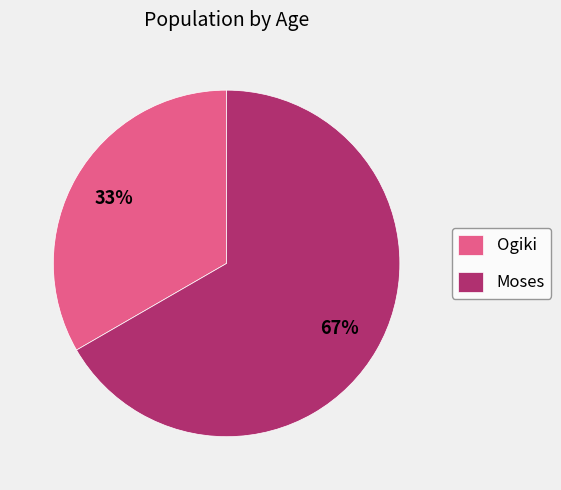

To the nearest percent, what is the average slice percentage?

50%